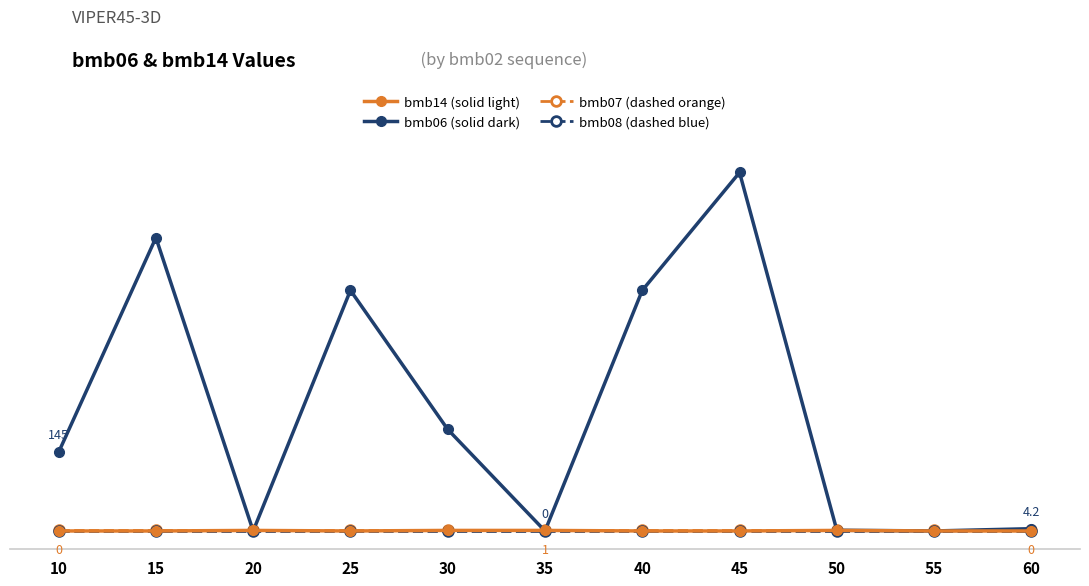

How many lines are shown in the chart?

4